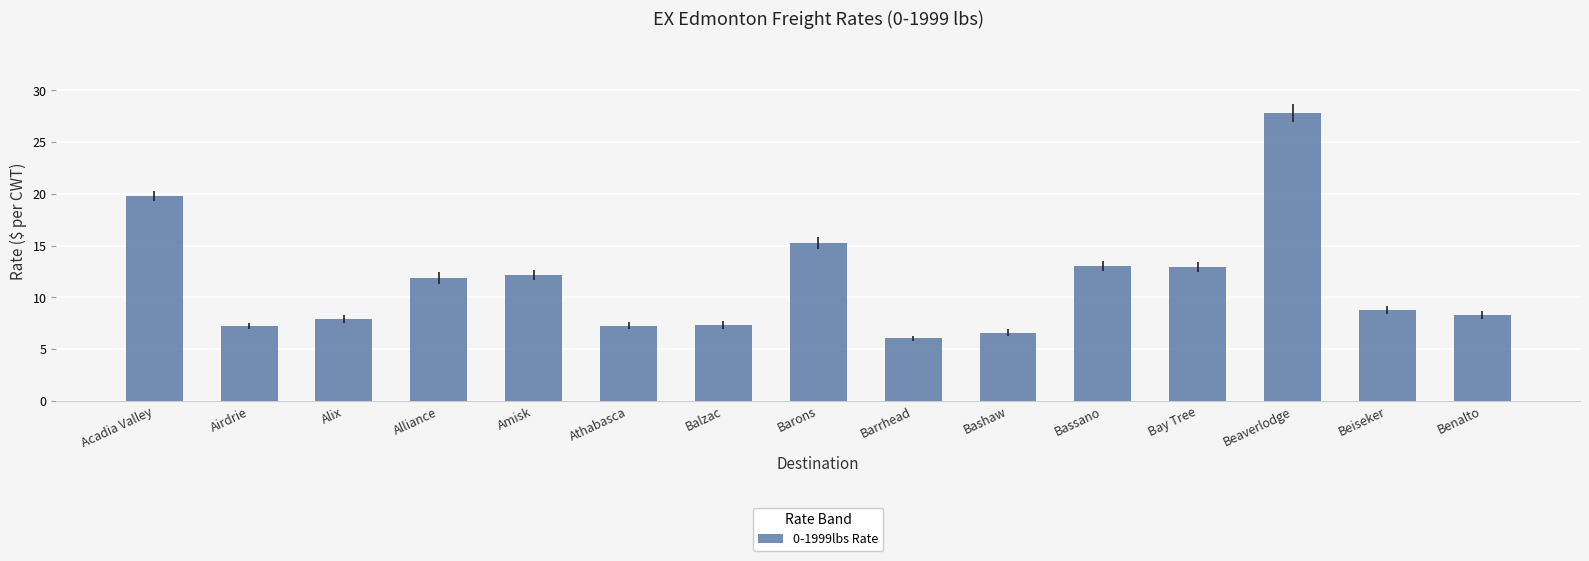

Which category has the highest value across all series?

Beaverlodge